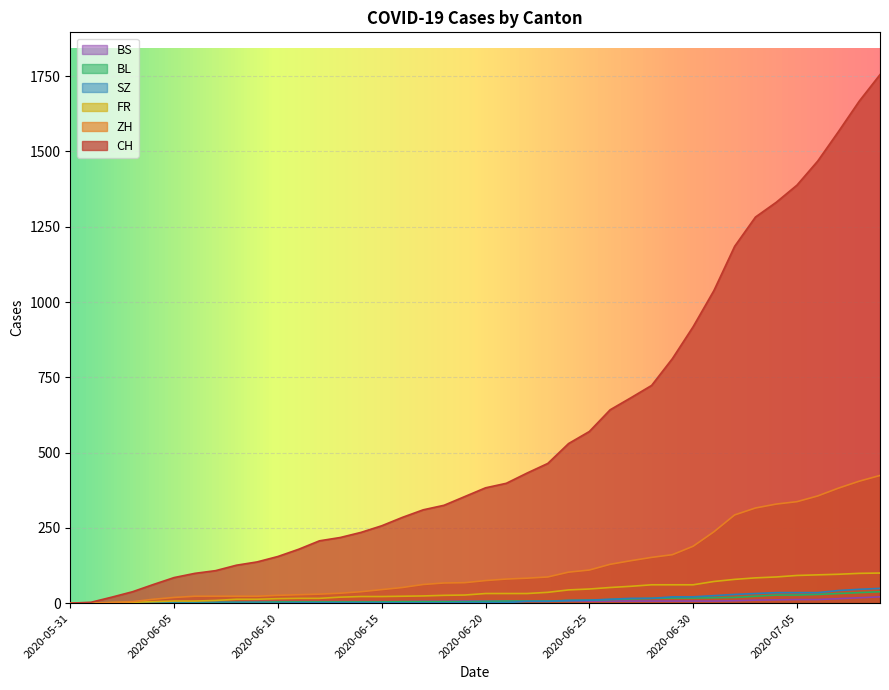

Is it true that ZH equals 125 at 2020-06-23?

False